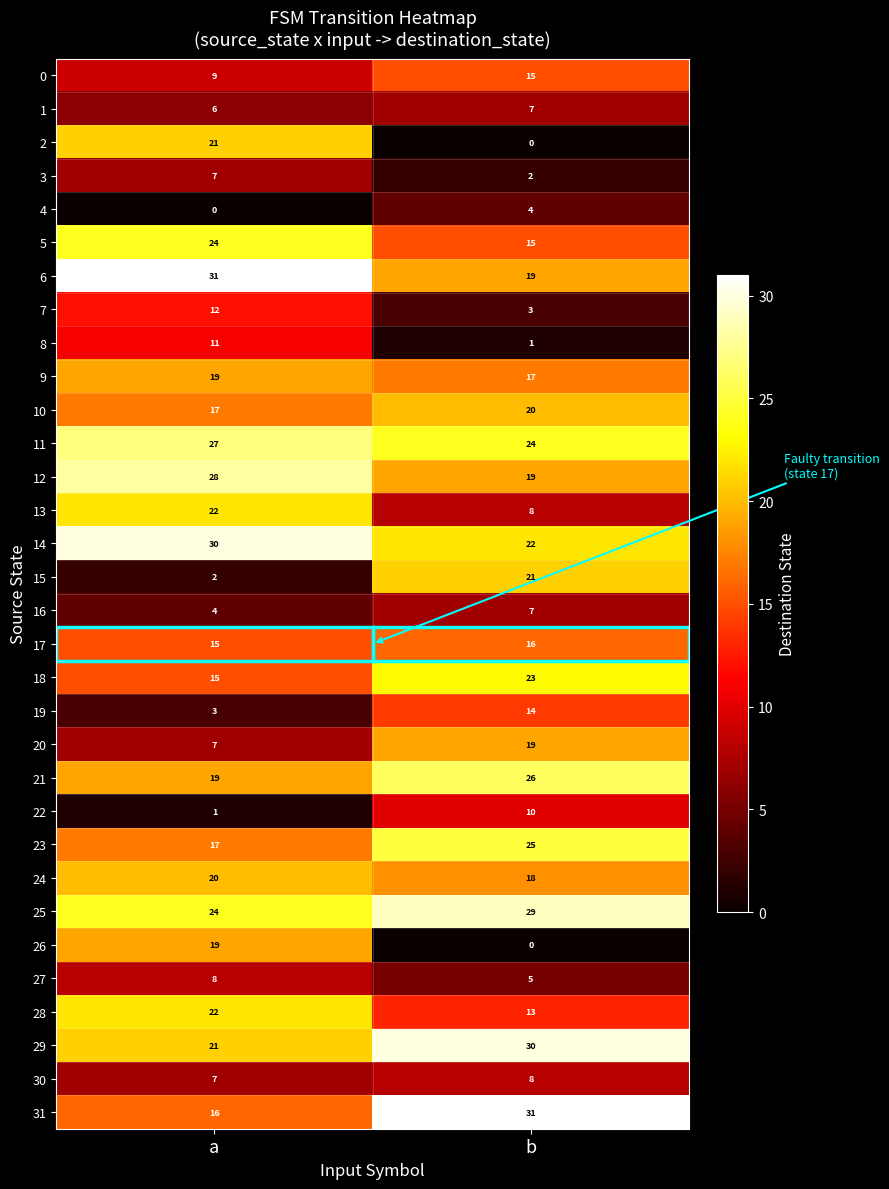

At which label does 19 reach its peak?

b